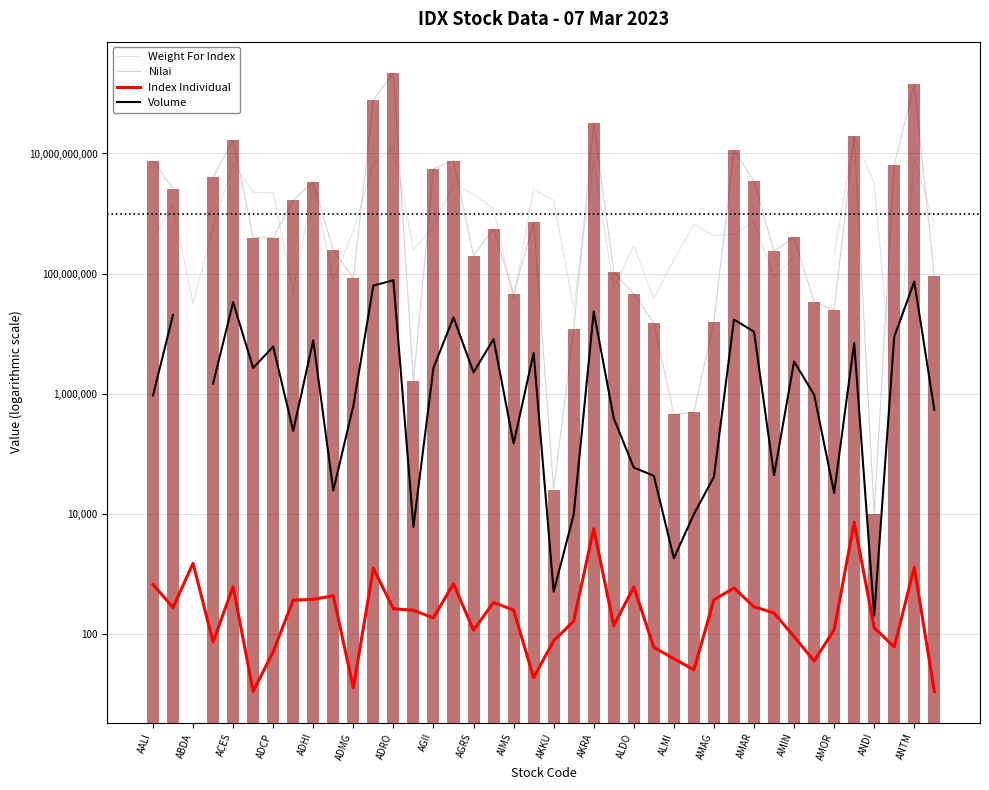

The value of Nilai at ALMI is 225397.9. True or false?

False